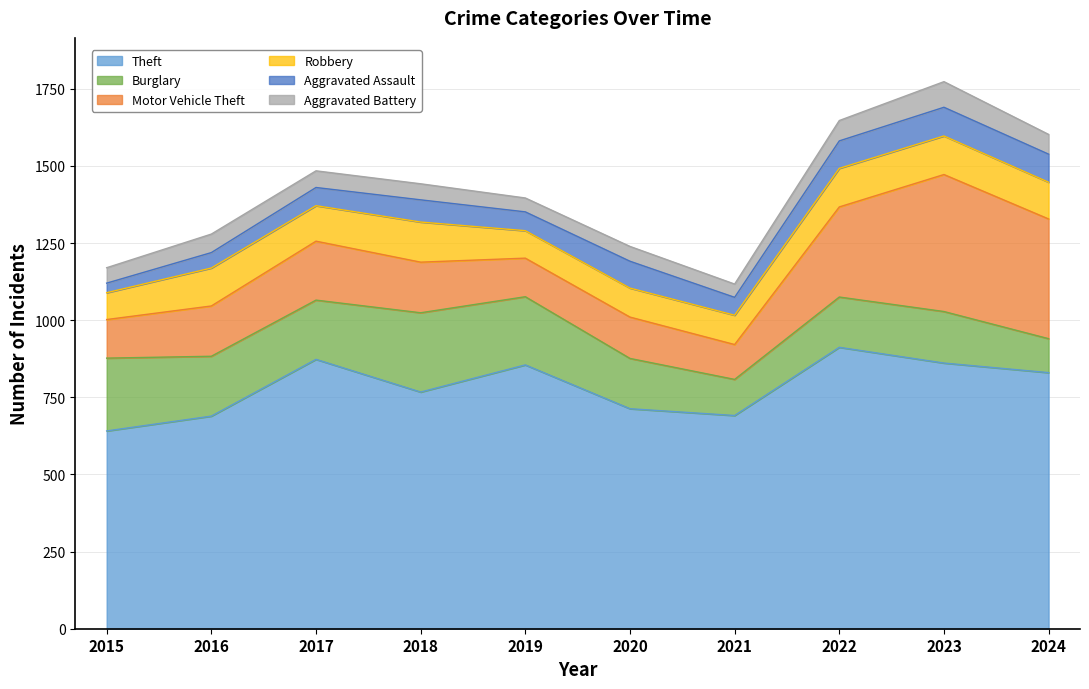

What is the difference between the second highest and second lowest values in the Aggravated Assault series?

41